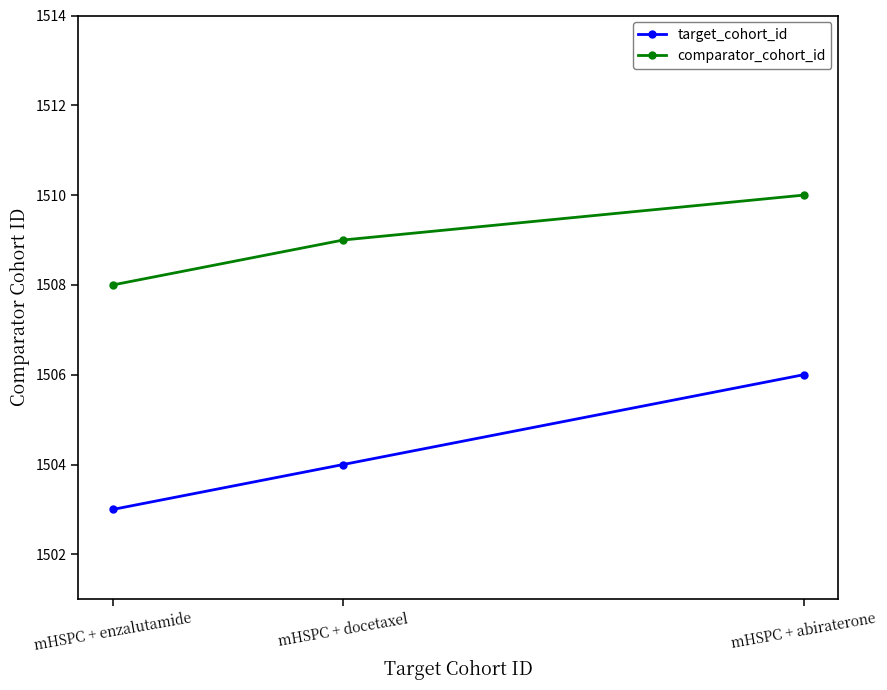

Reading left to right, extract all data points from this chart.

target_cohort_id: mHSPC + enzalutamide=1503	mHSPC + docetaxel=1504	mHSPC + abiraterone=1506
comparator_cohort_id: mHSPC + enzalutamide=1508	mHSPC + docetaxel=1509	mHSPC + abiraterone=1510